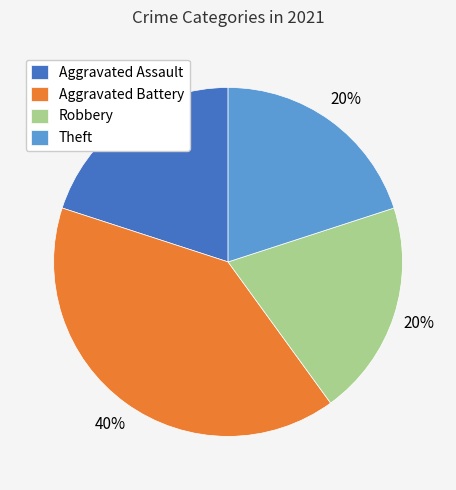

Is the sum of Aggravated Battery and Aggravated Assault greater than half?

Yes